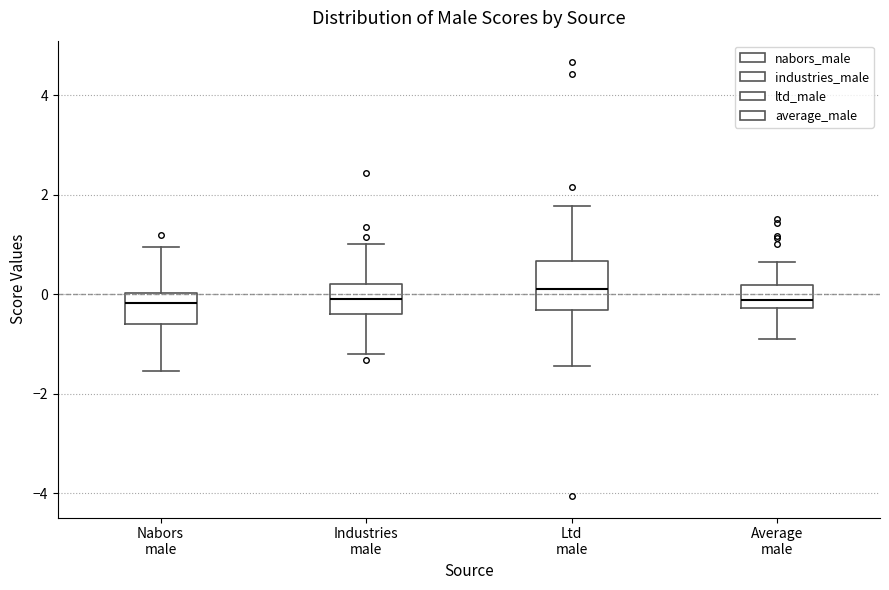

Reading left to right, read every box against the y-axis: the position of its median line, the range the box covers, and the ends of its whiskers. The values are not printed on the chart, so give them approximately, as read against the axis.

Nabors male: median -0.2, box -0.6 to 0.0, whiskers -1.6 to 1.0
Industries male: median 0.0, box -0.4 to 0.2, whiskers -1.2 to 1.0
Ltd male: median 0.2, box -0.4 to 0.6, whiskers -1.4 to 1.8
Average male: median -0.2 (just above the box's lower edge), box -0.2 to 0.2, whiskers -0.8 to 0.6